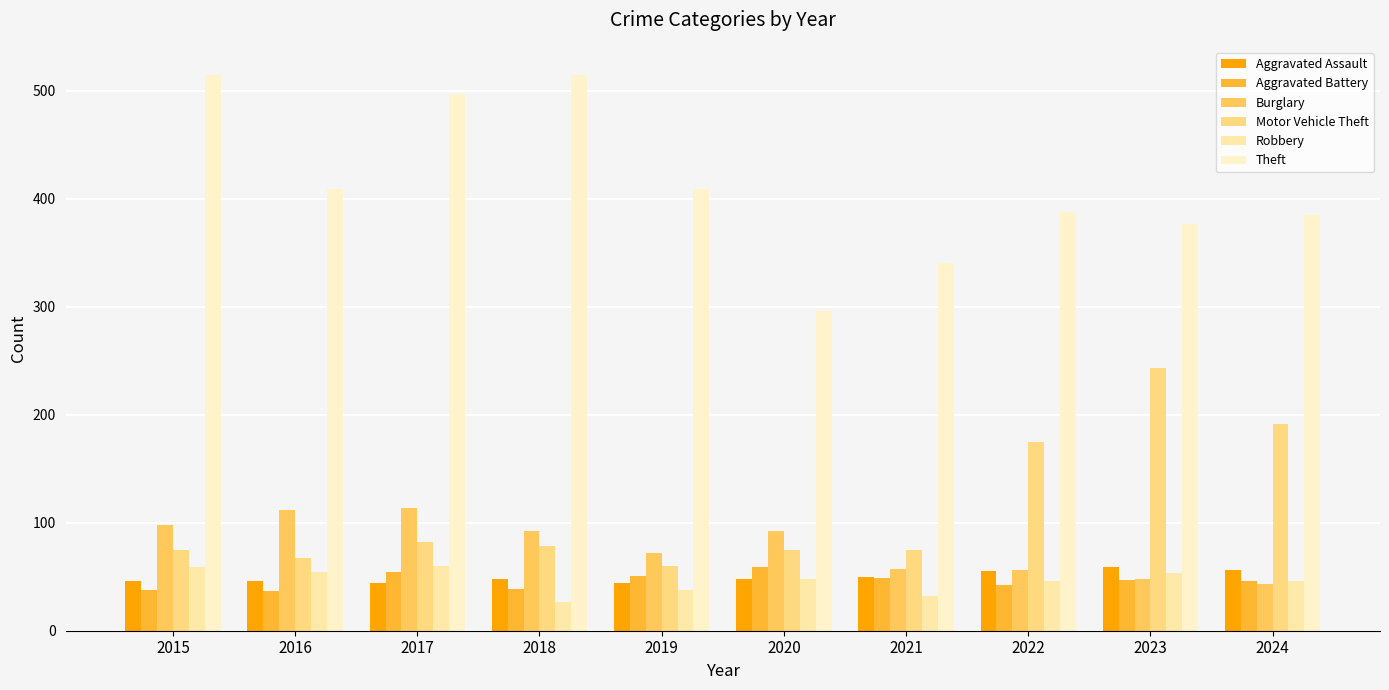

What is the average value of the Robbery series?

46